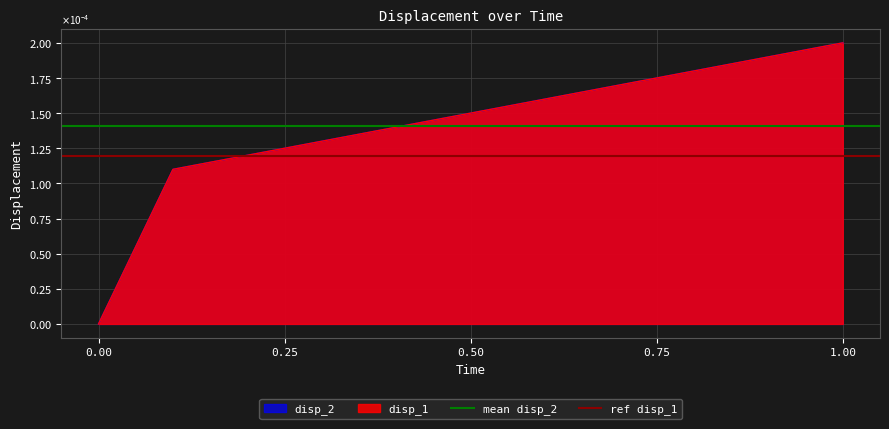

The ref disp_1 series shows 0.0 at 1.00. True or false?

False